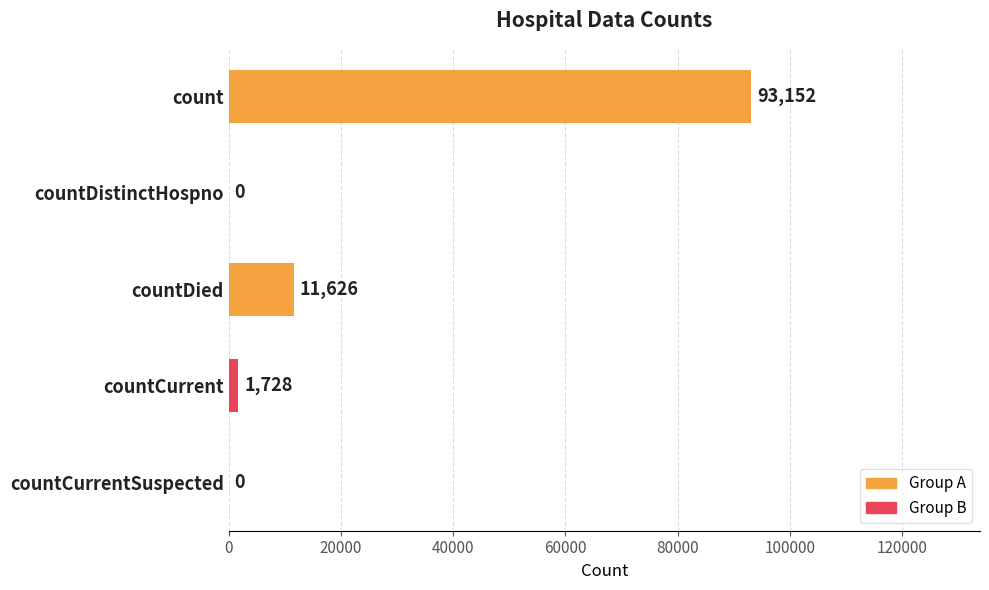

What is the maximum value shown in the chart?

93152